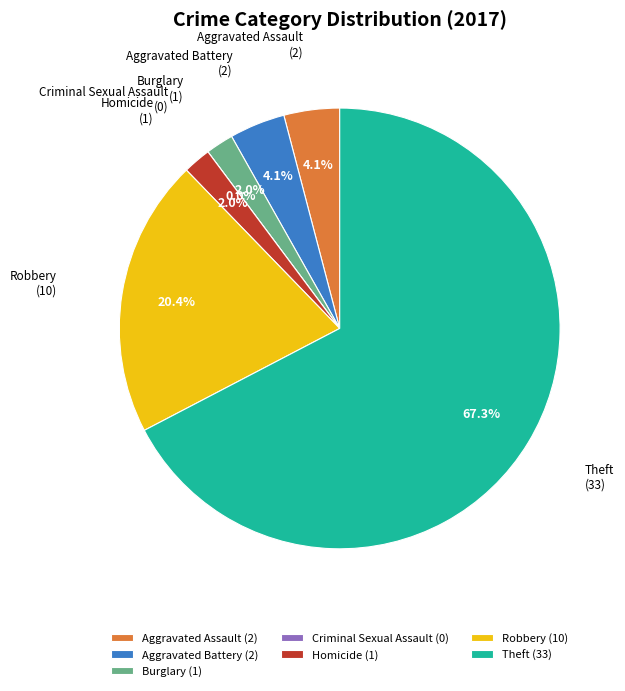

How many segments does this pie chart have?

7